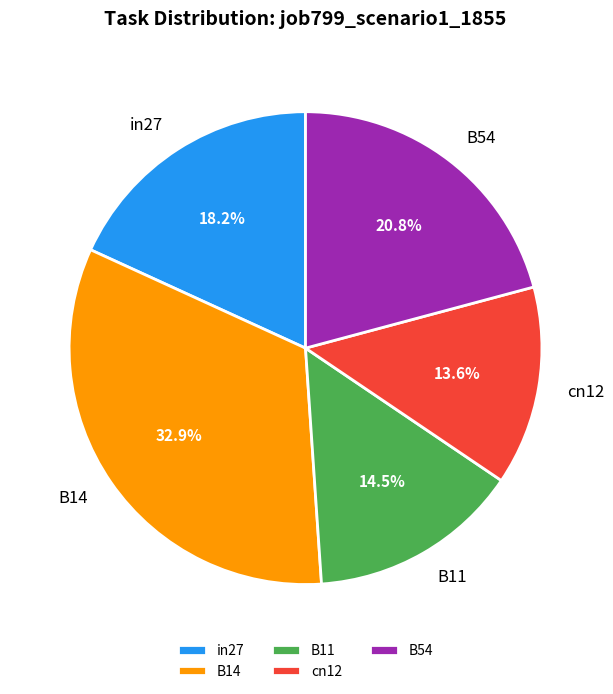

Does B54 represent more than half of the total?

No